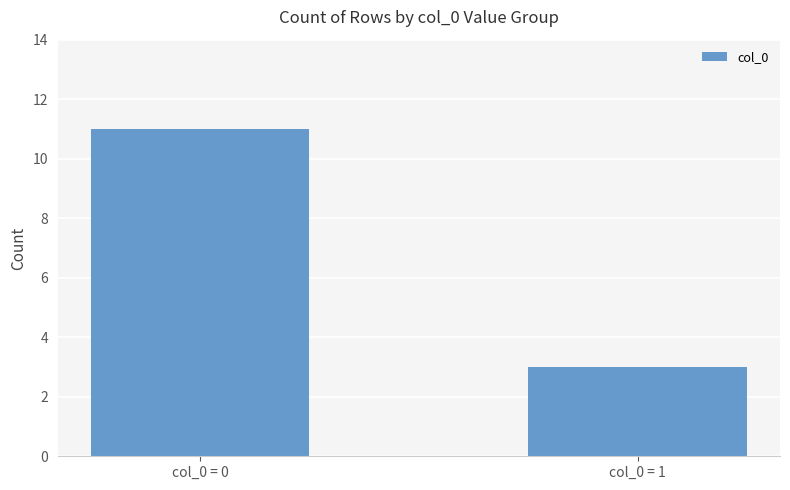

Rank the categories by value from lowest to highest.

col_0 = 1, col_0 = 0